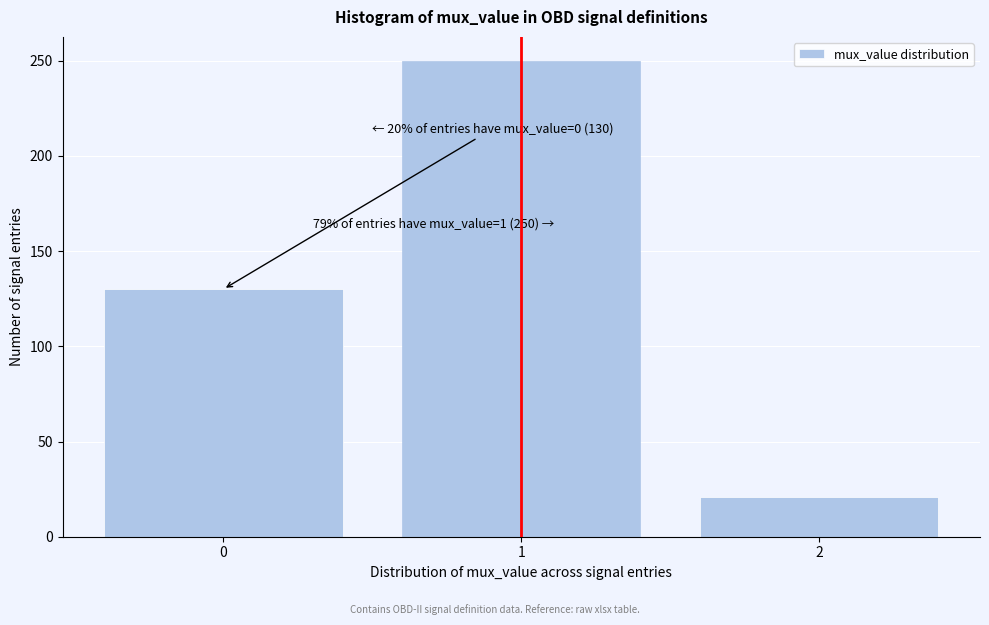

Which range on the x-axis has the tallest bar?

0.5 to 1.5